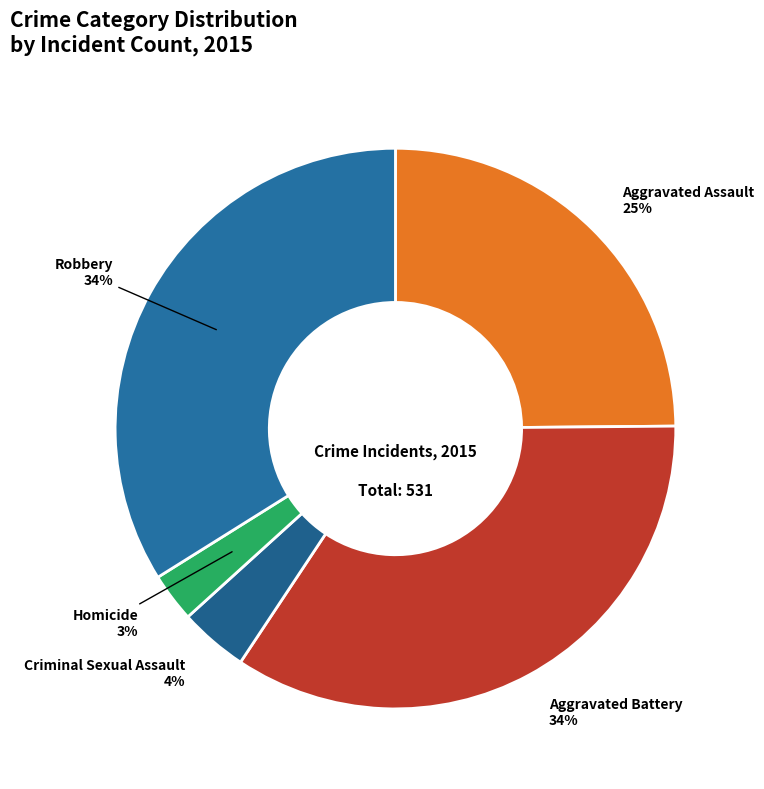

How many segments does this pie chart have?

5